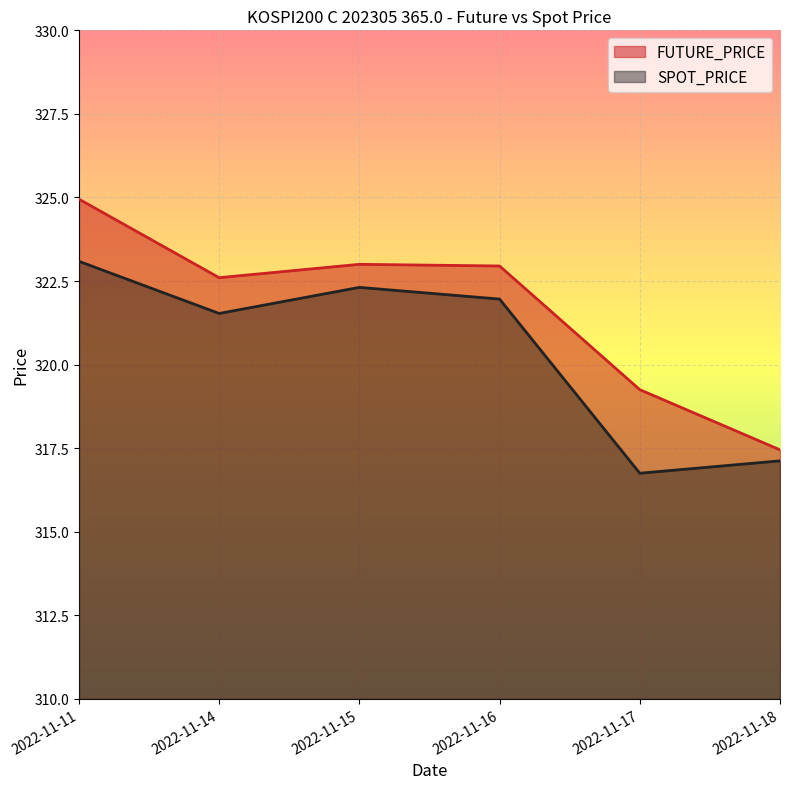

True or false: SPOT_PRICE has more than 0 interior local peaks.

True